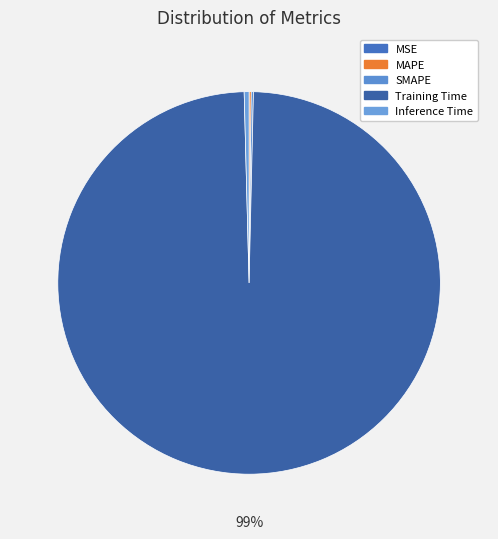

The SMAPE slice represents 7% of the pie. True or false?

False